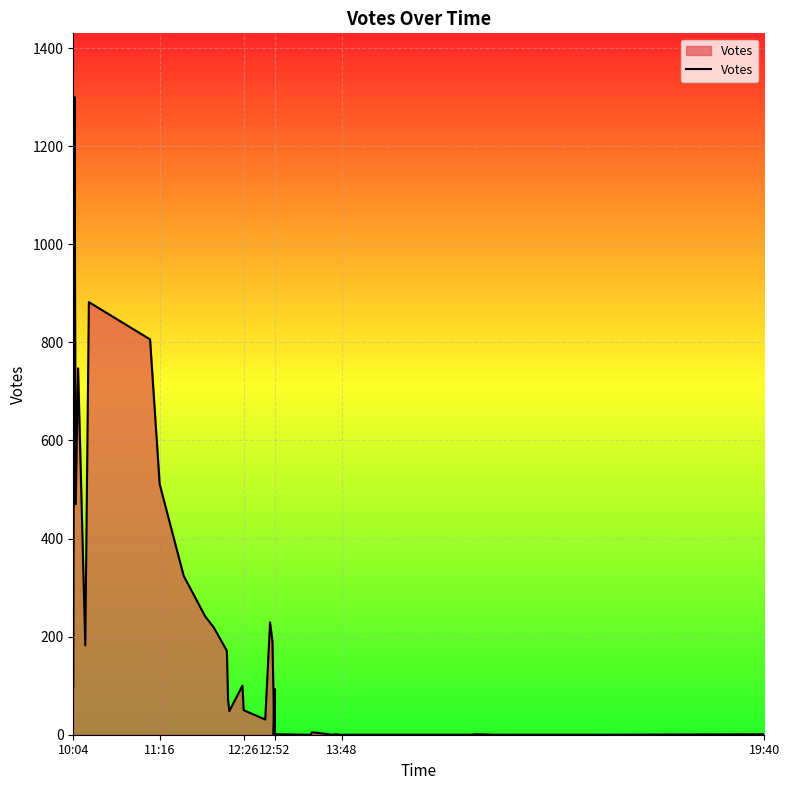

Count the number of data series in this chart.

1